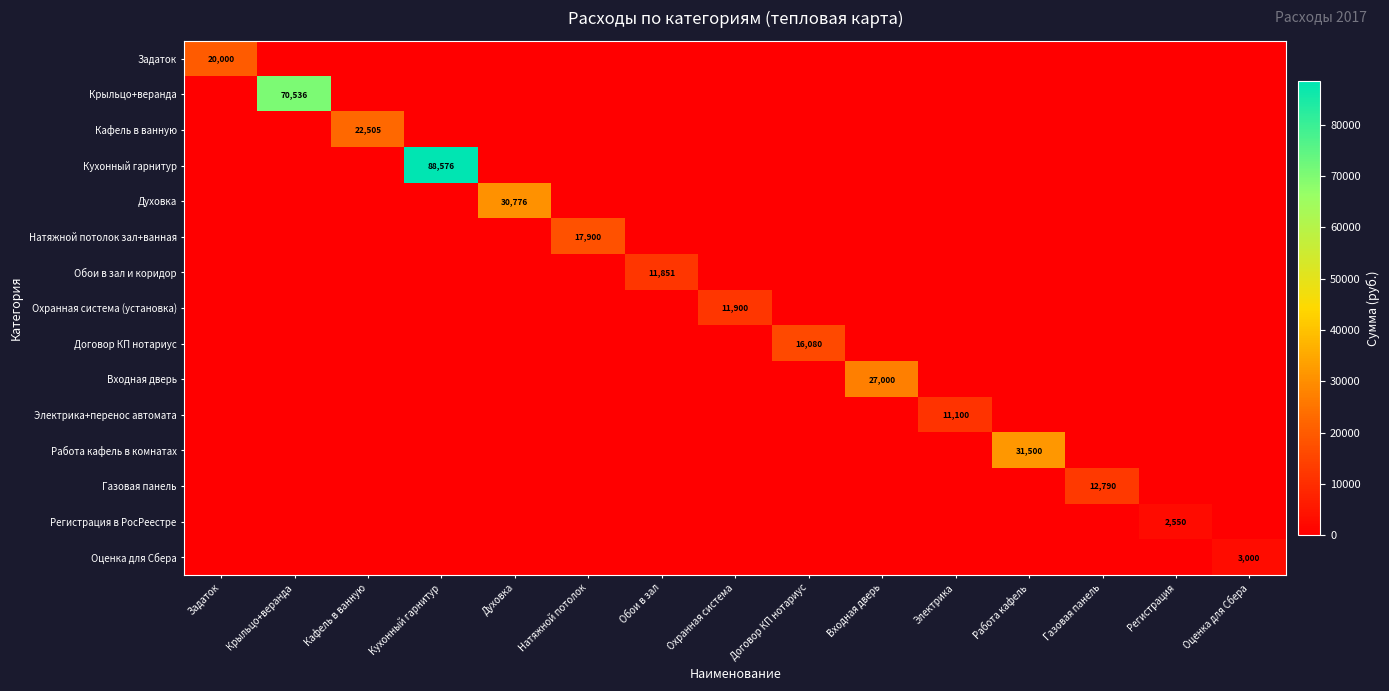

What is the maximum value for Натяжной потолок зал+ванная?

17900